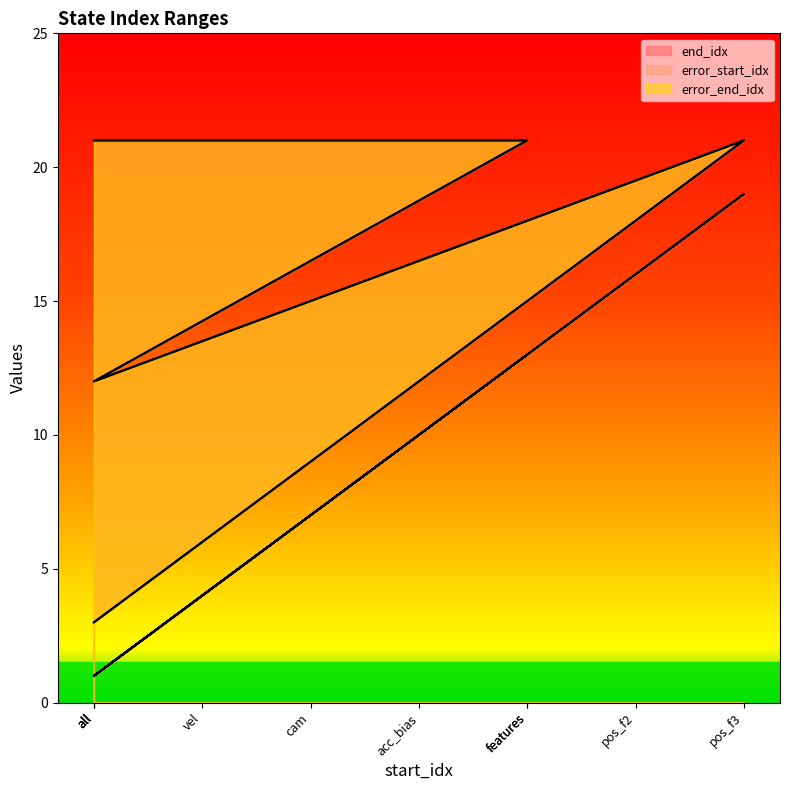

What is the difference between the error_end_idx values at all and features?

18